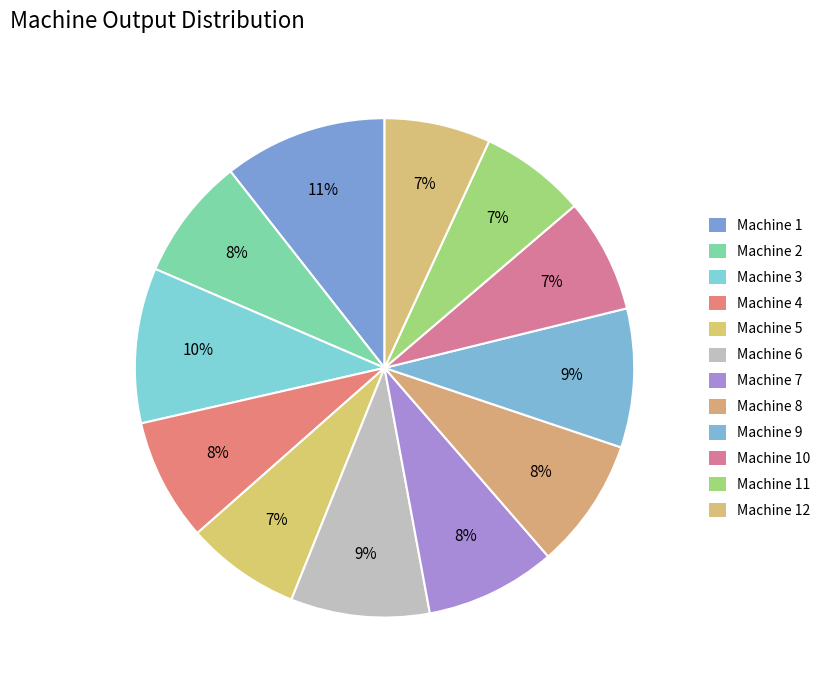

What percentage do Machine 12 and Machine 1 together represent?

17.5%